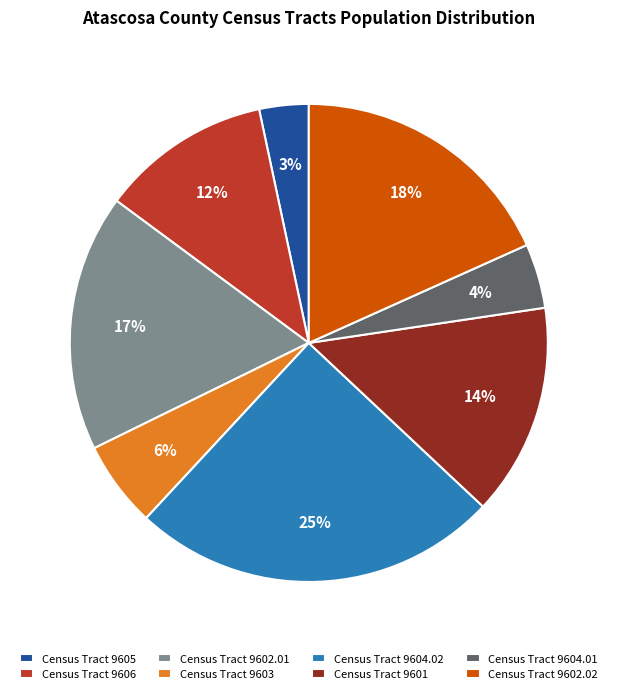

Between Census Tract 9602.02 and Census Tract 9602.01, which is larger?

Census Tract 9602.02